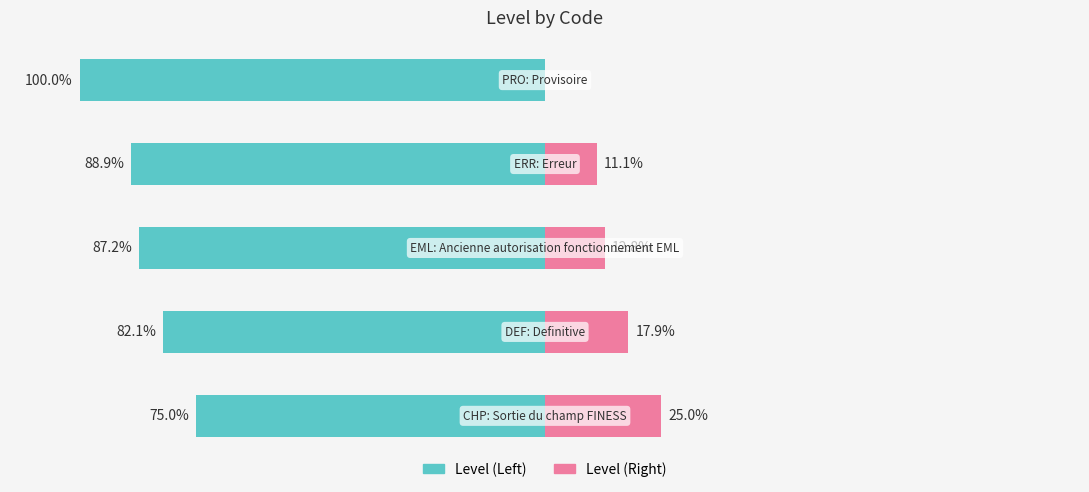

What is the value of the Level (Left) bar at the 5th from the left?

-100.0